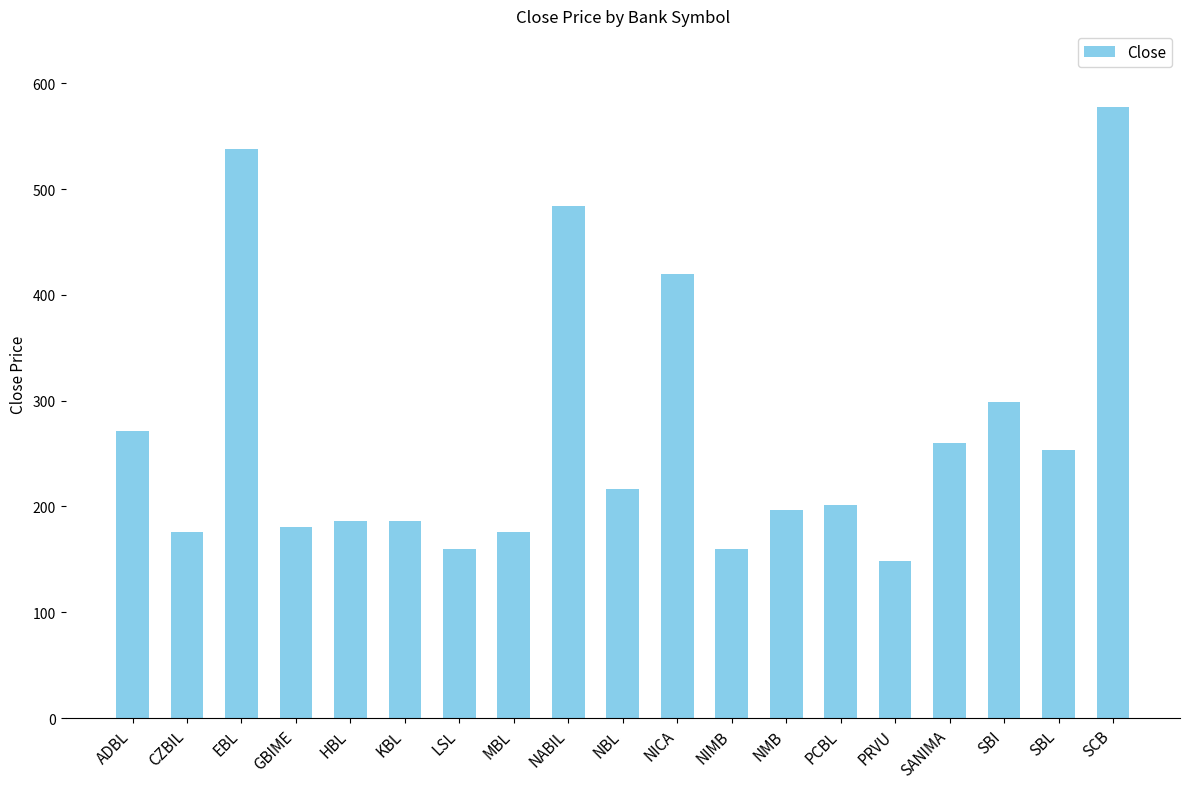

The value at LSL is 159.9. True or false?

True